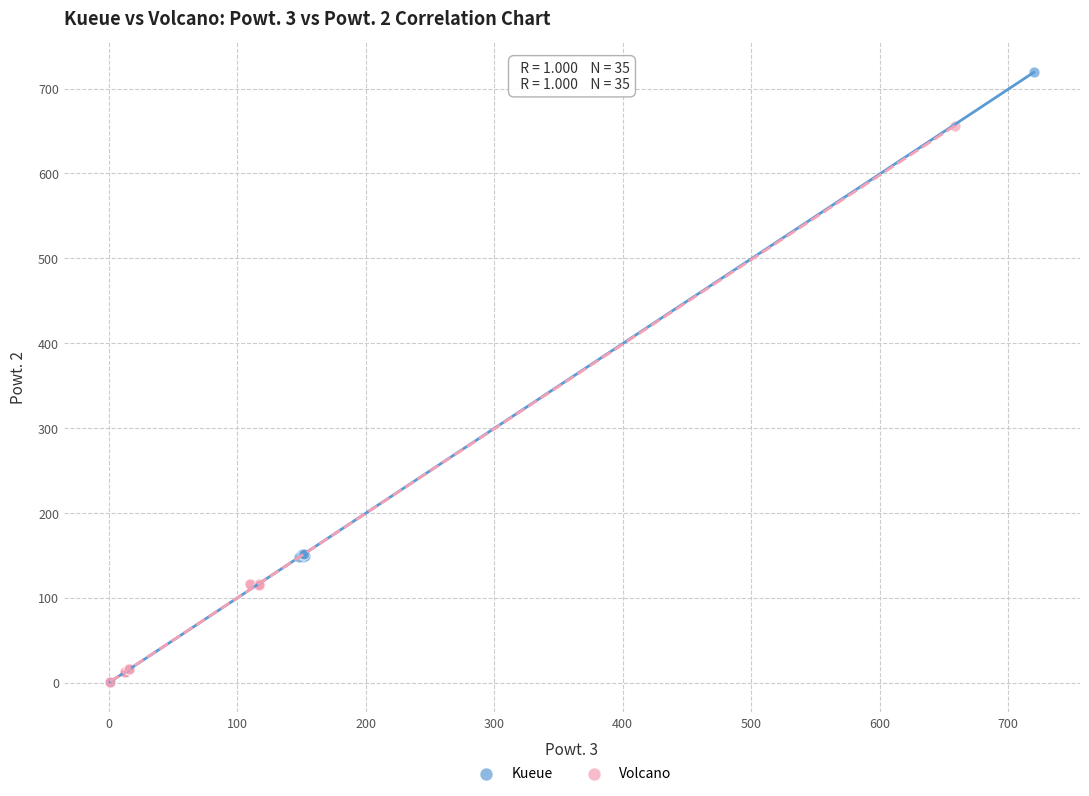

Which series has the largest Y range (max minus min)?

Kueue